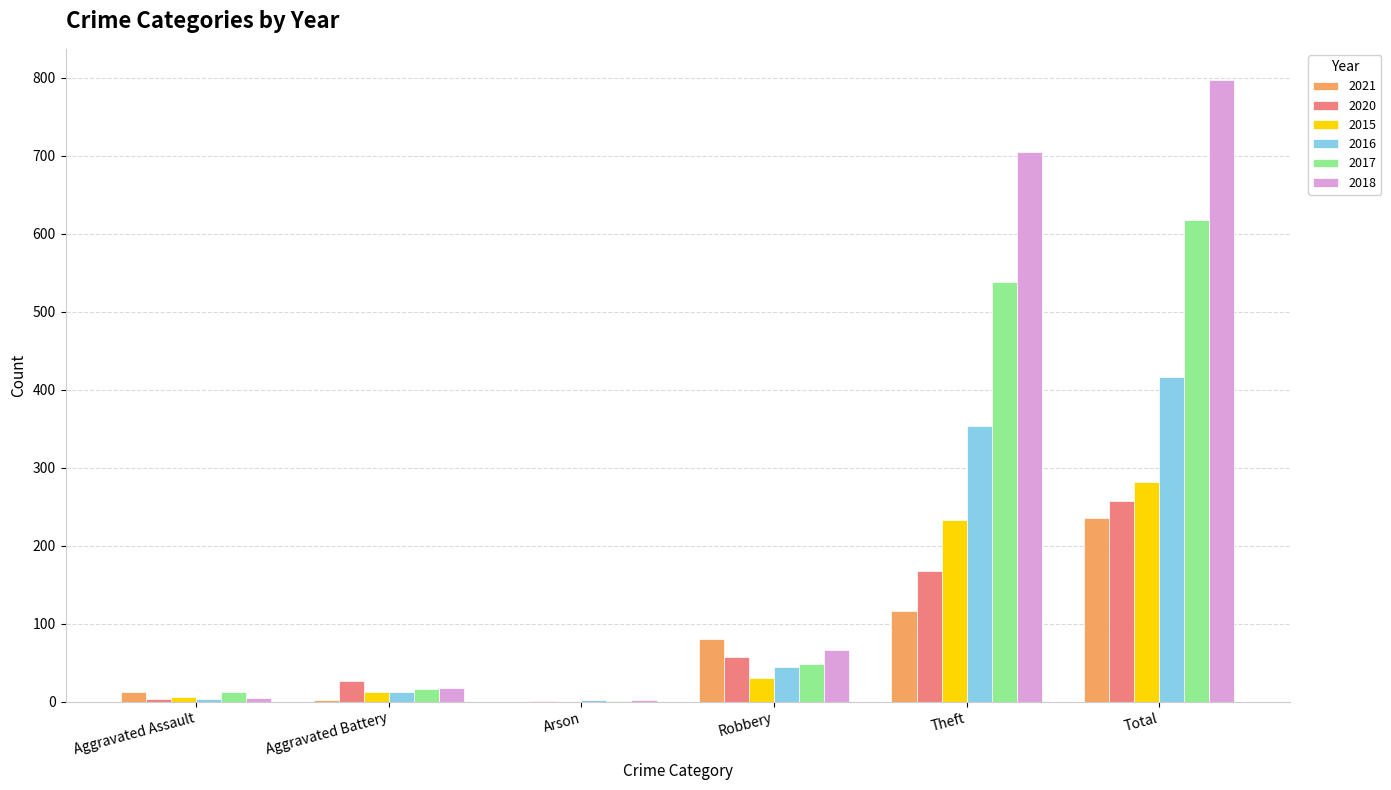

What is the maximum value shown in the chart?

797